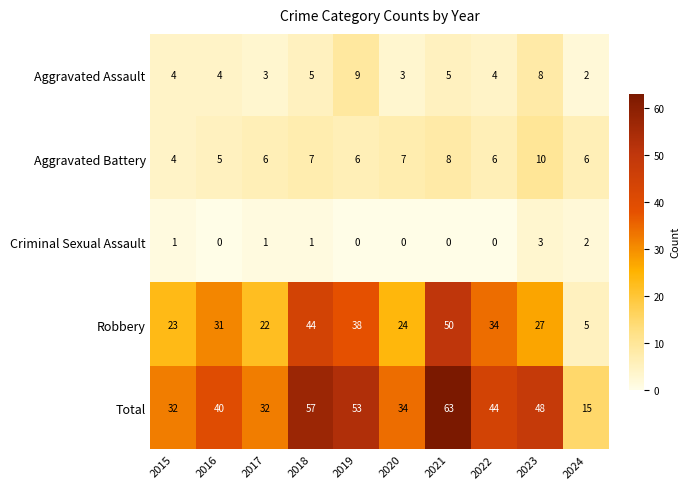

Which category has the highest value across all series?

2021